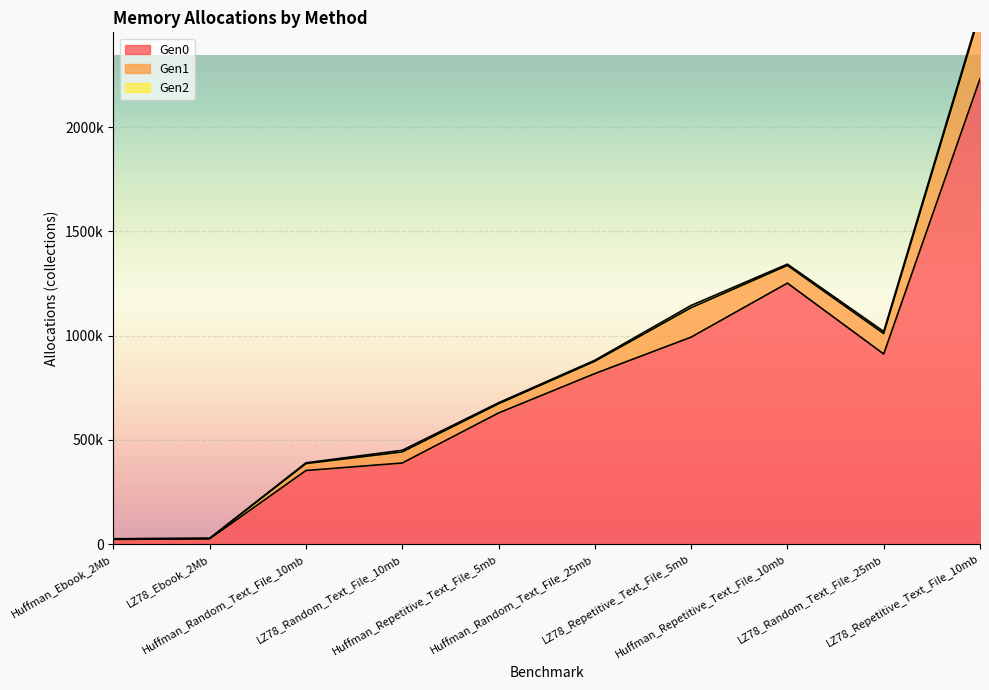

At Huffman_Ebook_2Mb, list the series in order from smallest to largest.

Gen2, Gen1, Gen0